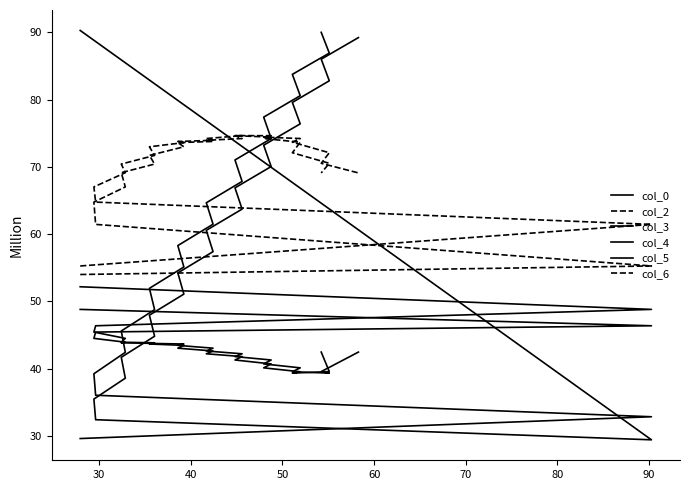

What is the difference between the maximum and minimum values in the col_6 series?

6.7